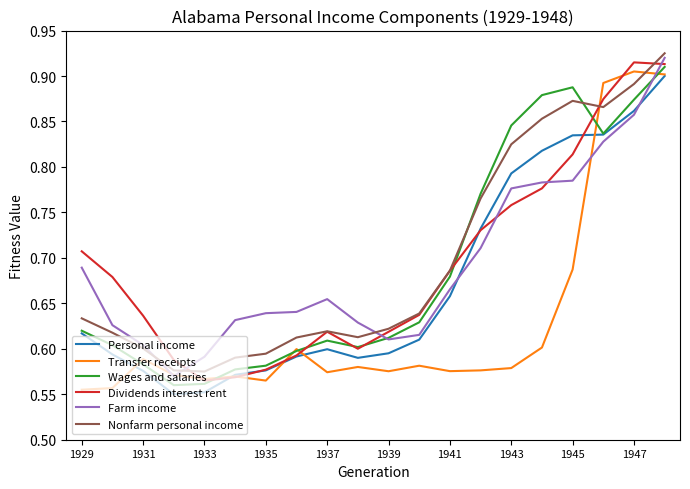

What are all the series names shown in the legend?

Personal income, Transfer receipts, Wages and salaries, Dividends interest rent, Farm income, Nonfarm personal income